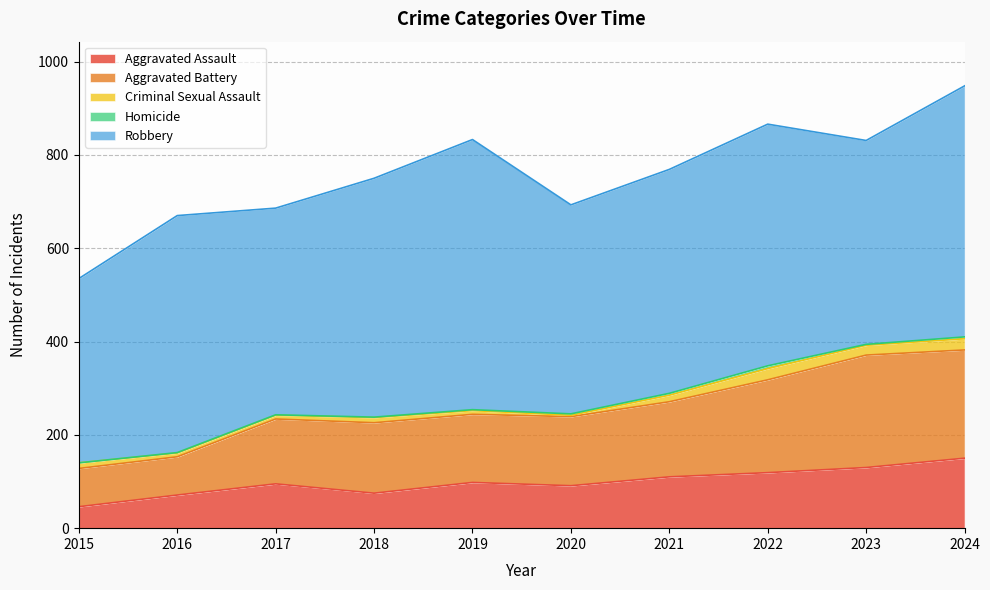

Where is Robbery nearest to the value 487?

2021